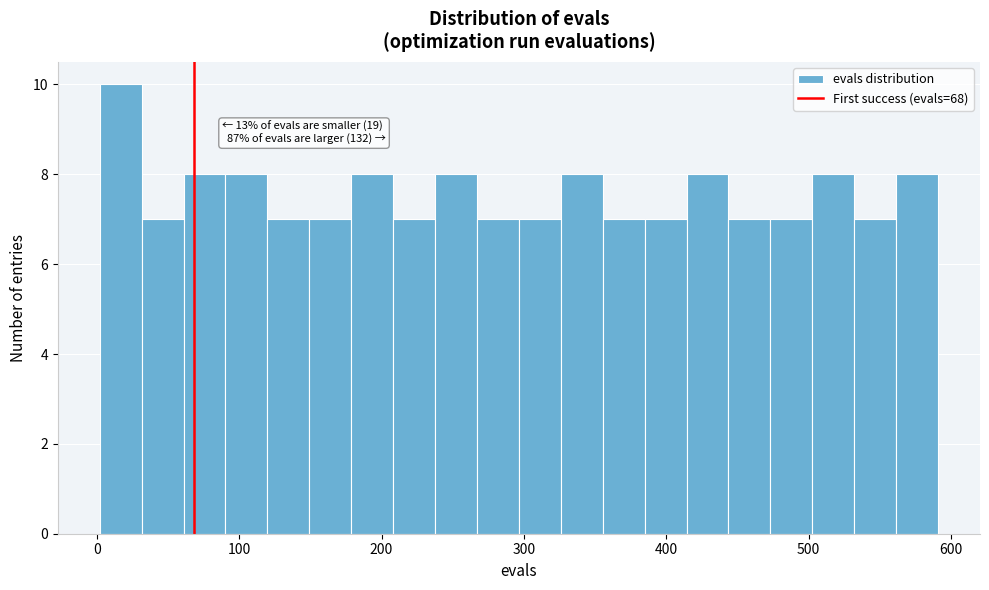

Around what value on the x-axis is the tallest bar? Give the approximate position of its centre, as read against the axis.

20